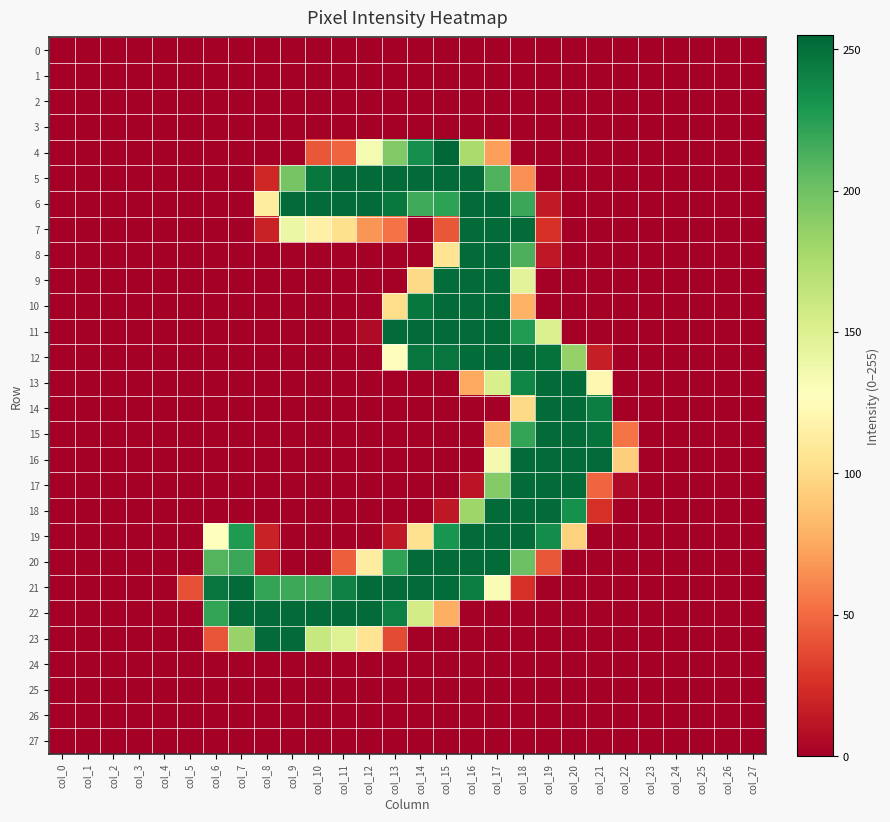

Rank the series by their maximum value, from lowest to highest.

0, 1, 2, 3, 24, 25, 26, 27, 5, 6, 7, 8, 9, 10, 11, 12, 13, 14, 15, 16, 17, 18, 19, 20, 21, 22, 23, 4